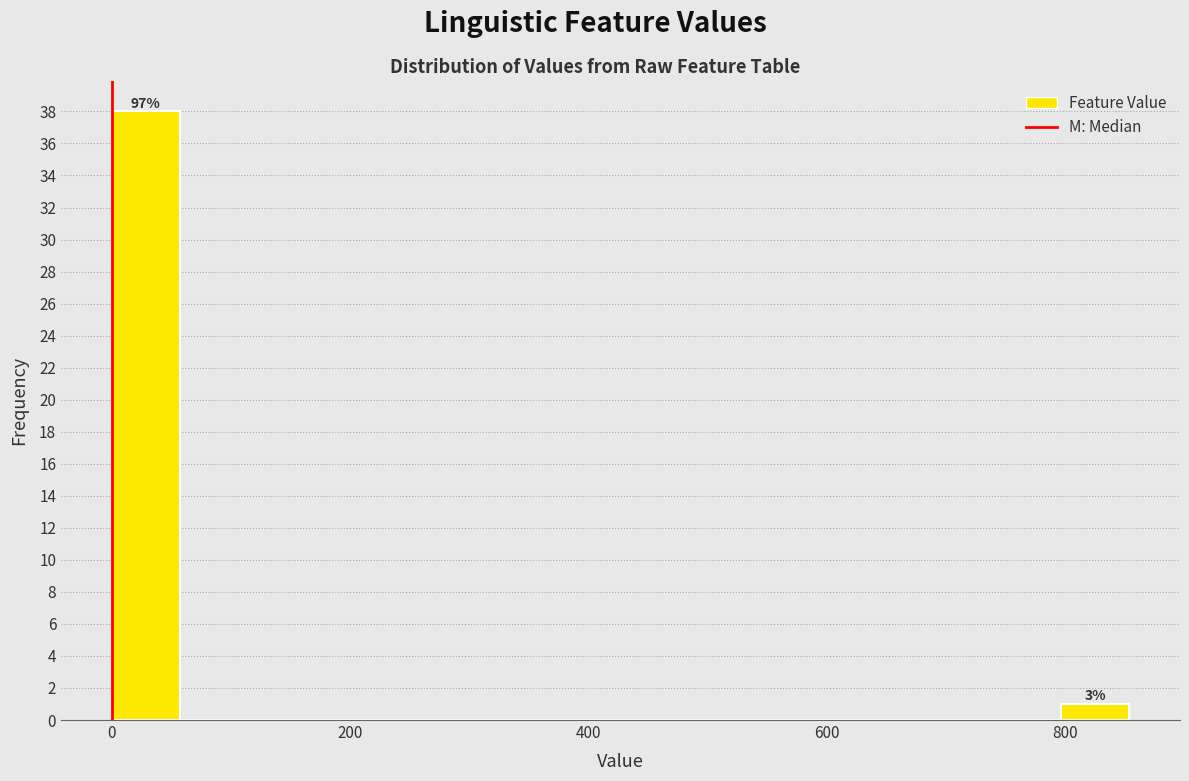

Read against the x-axis, roughly where is the centre of the tallest bar?

20